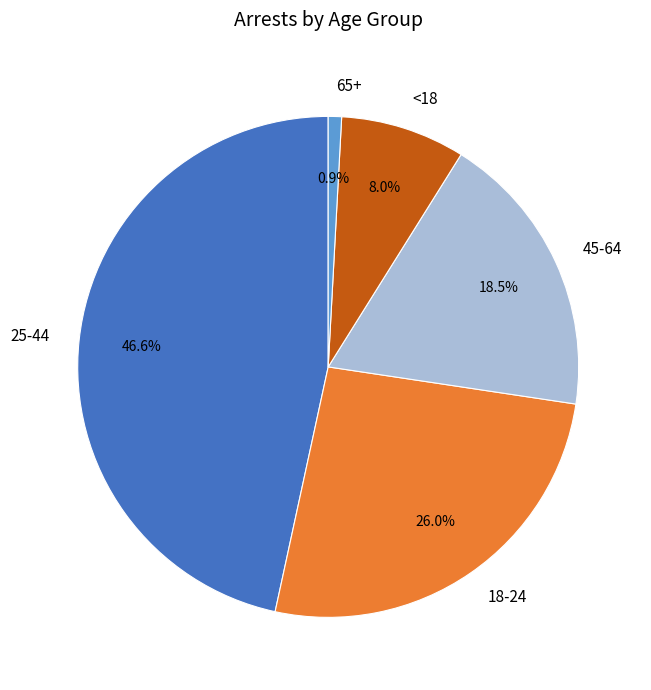

To the nearest percent, what is the average slice percentage?

20%